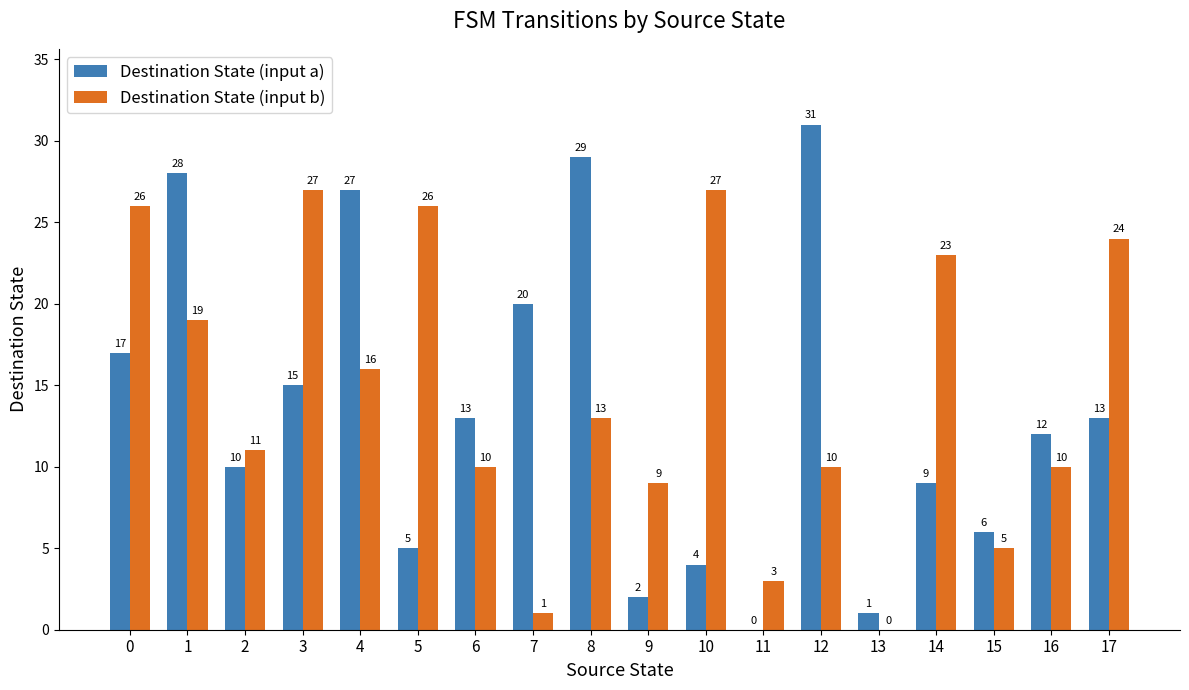

Where is Destination State (input a) nearest to the value 15?

3